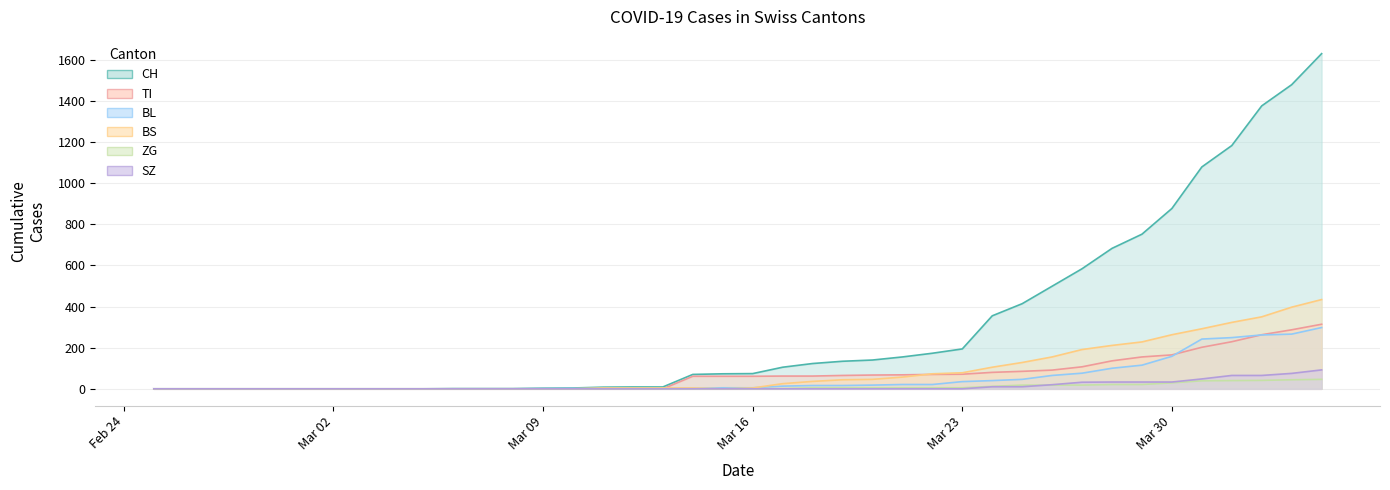

The TI series shows 91 at 2020-03-26. True or false?

True